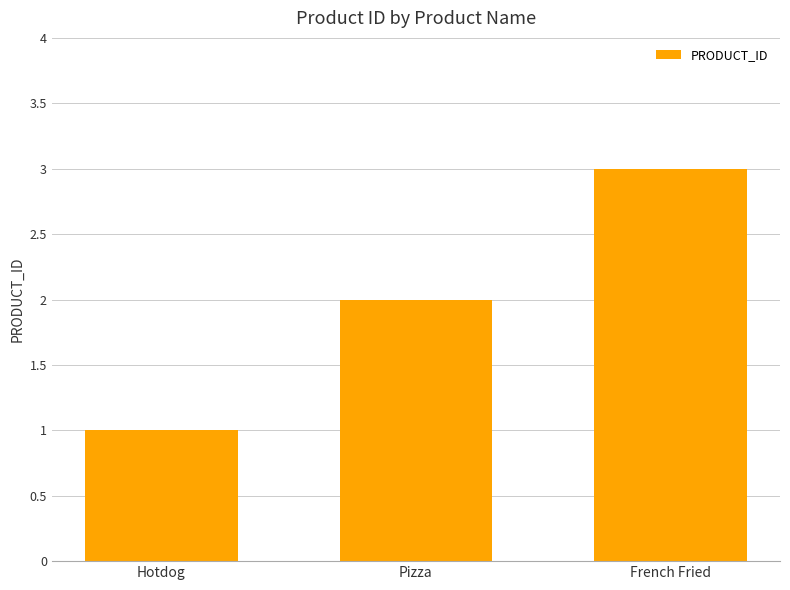

The chart shows a value of 2 at Hotdog. True or false?

False